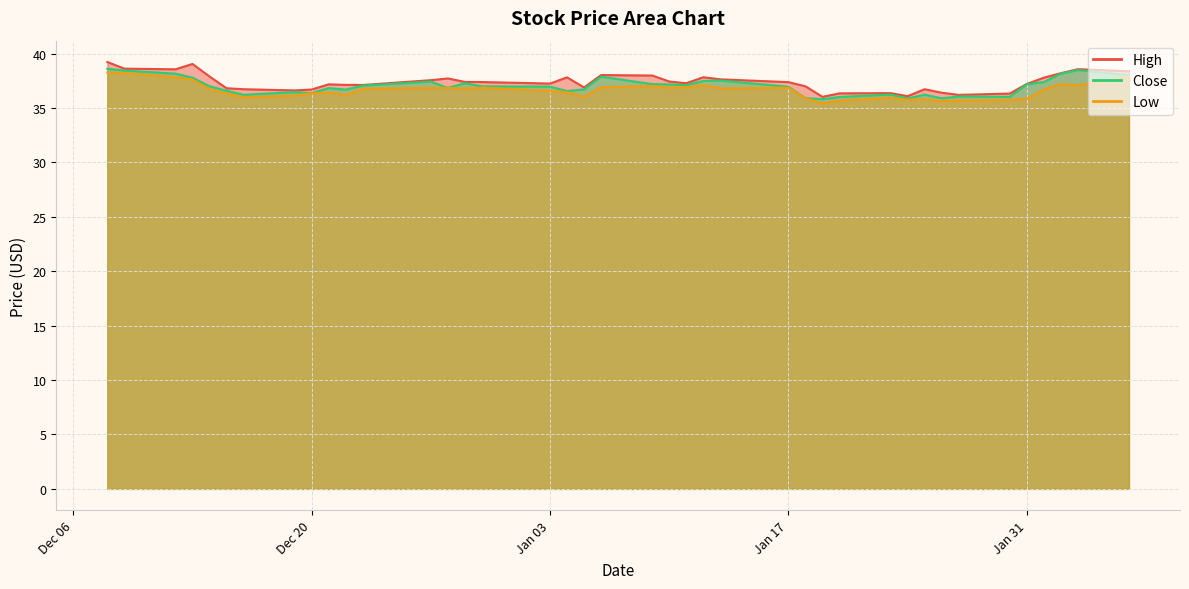

What is the total value across all series at Jan 31?

110.2